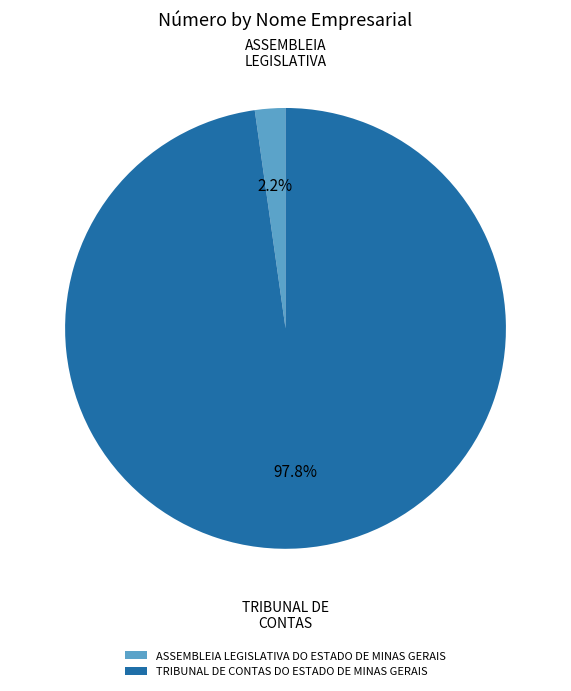

Rank the categories by value from highest to lowest.

TRIBUNAL DE CONTAS DO ESTADO DE MINAS GERAIS, ASSEMBLEIA LEGISLATIVA DO ESTADO DE MINAS GERAIS